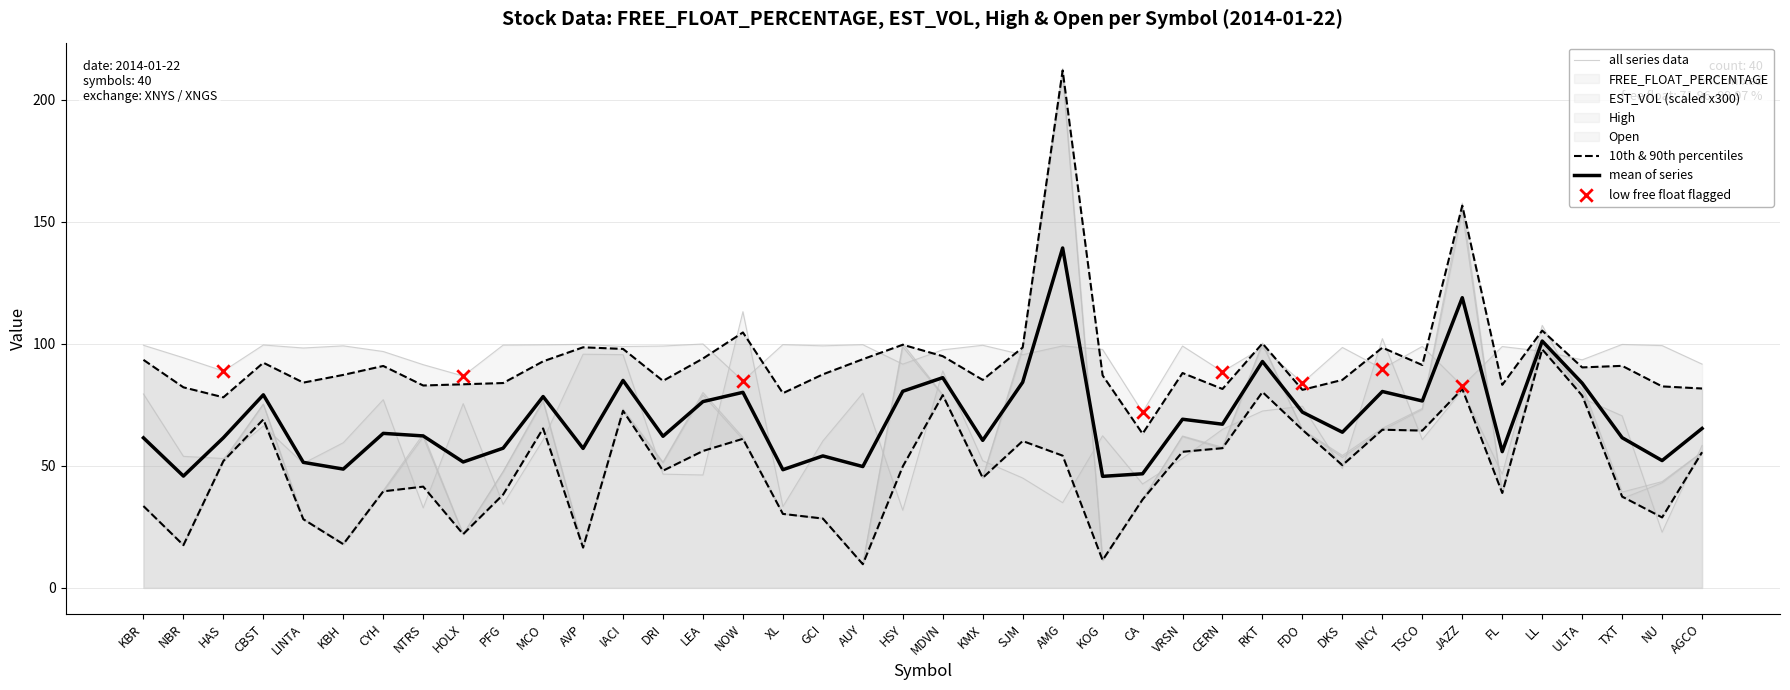

Which series has the largest Y range (max minus min)?

High